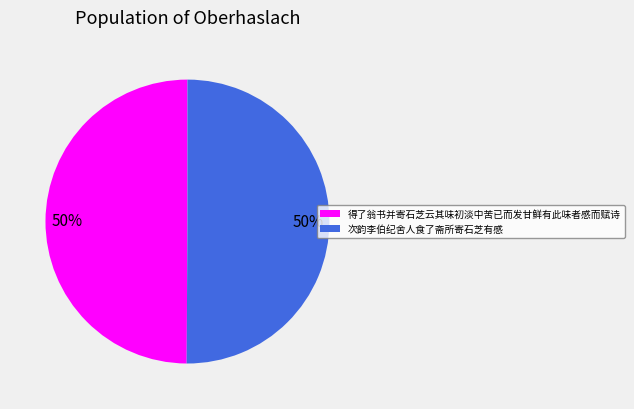

To the nearest percent, what portion does 次韵李伯纪舍人食了斋所寄石芝有感 represent?

50%